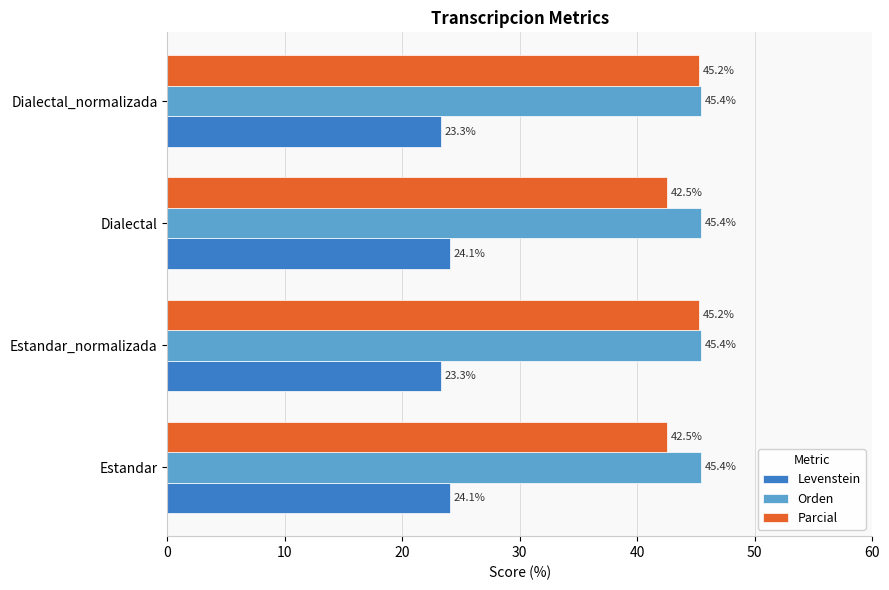

The Orden series shows 45.4 at Dialectal_normalizada. True or false?

True